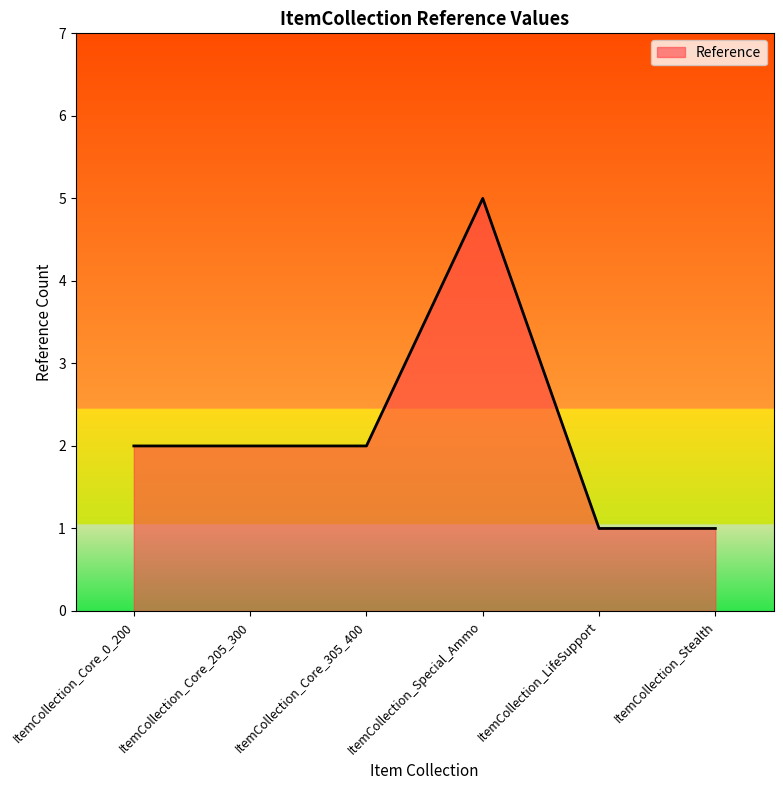

Does the chart display data point markers on the line(s)?

No